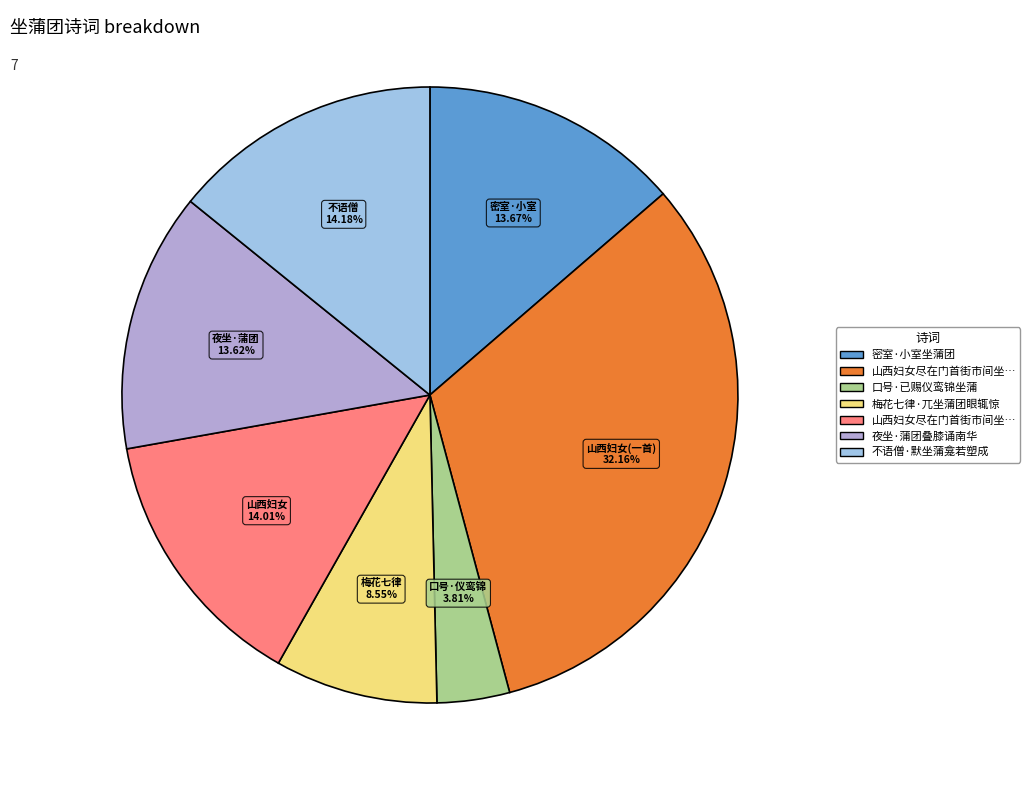

Is there any slice that represents more than half of the pie?

No